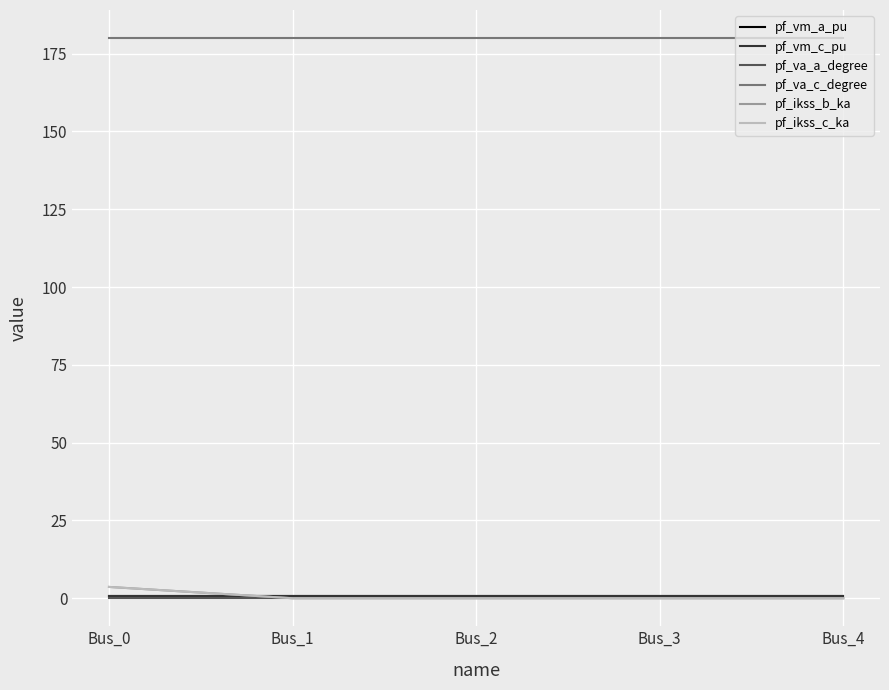

The value of pf_vm_c_pu at Bus_0 is 1.5. True or false?

False